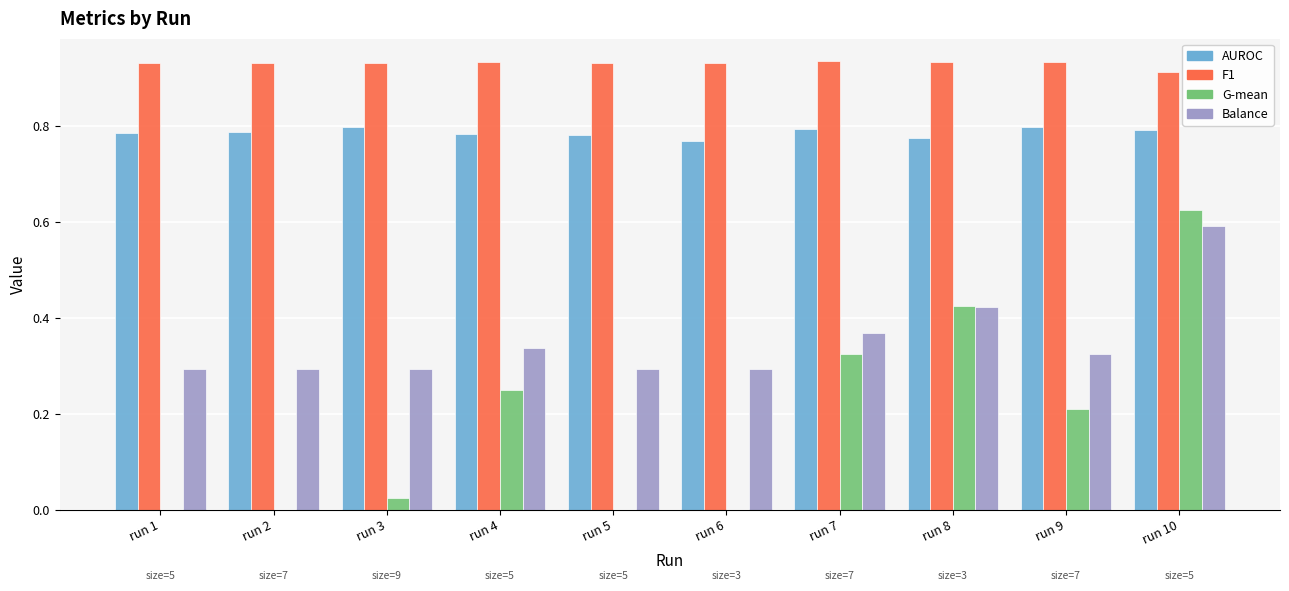

At which label does Balance reach its peak?

run 10